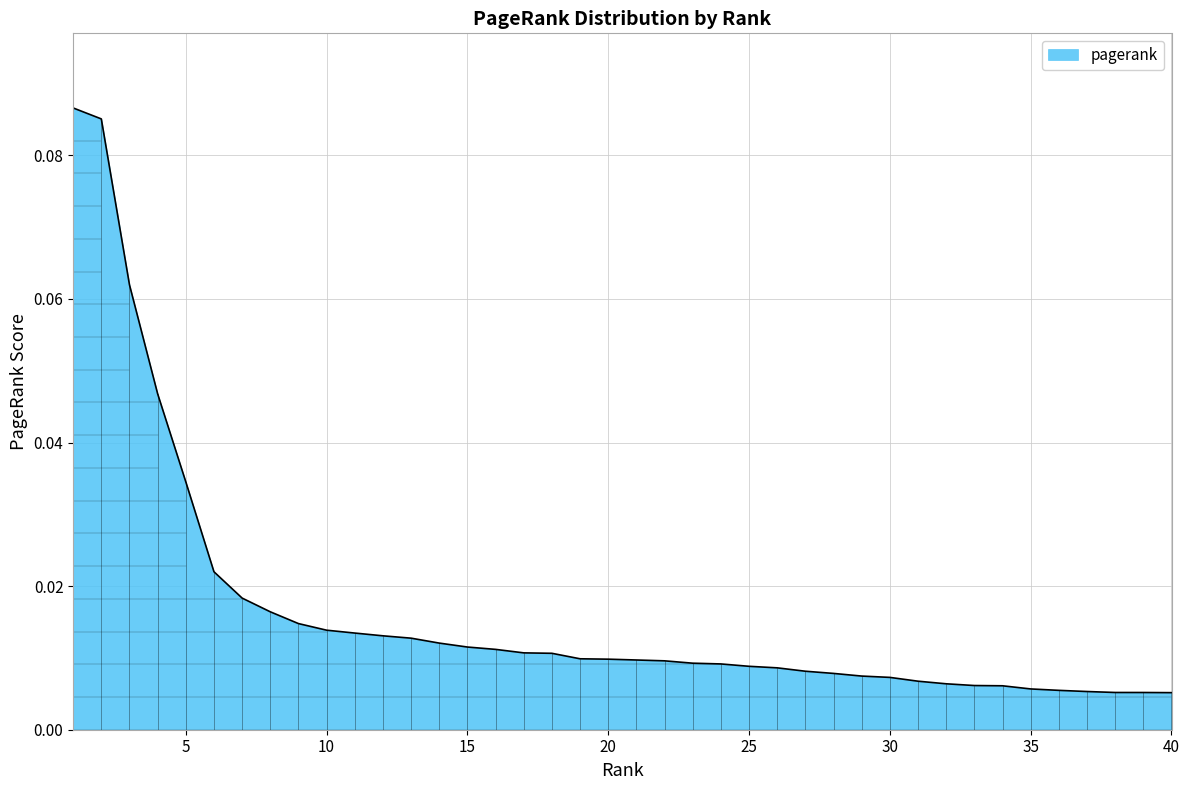

List the labels in order of value, largest first.

1, 2, 3, 4, 5, 6, 7, 8, 9, 10, 11, 12, 13, 14, 15, 16, 17, 18, 19, 20, 21, 22, 23, 24, 25, 26, 27, 28, 29, 30, 31, 32, 33, 34, 35, 36, 37, 38, 39, 40